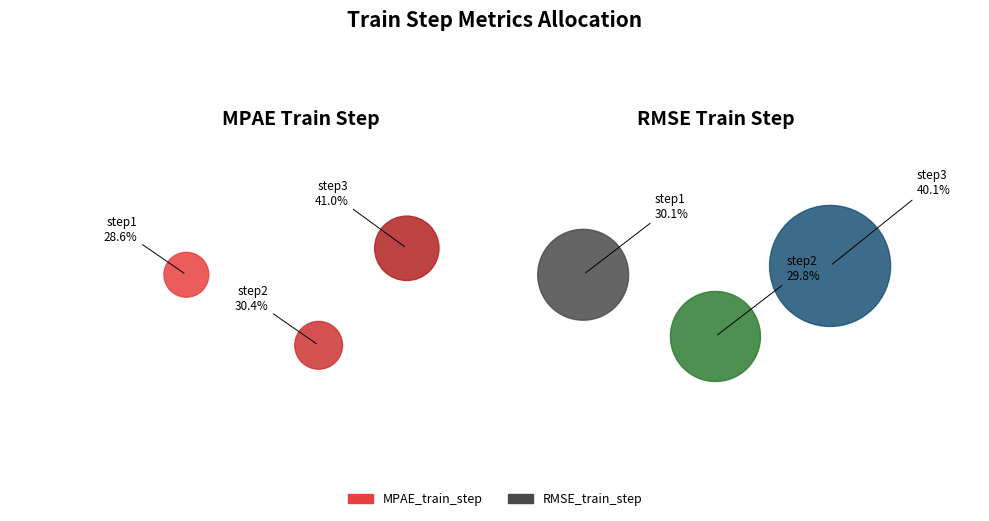

How many slices are in this pie chart?

3